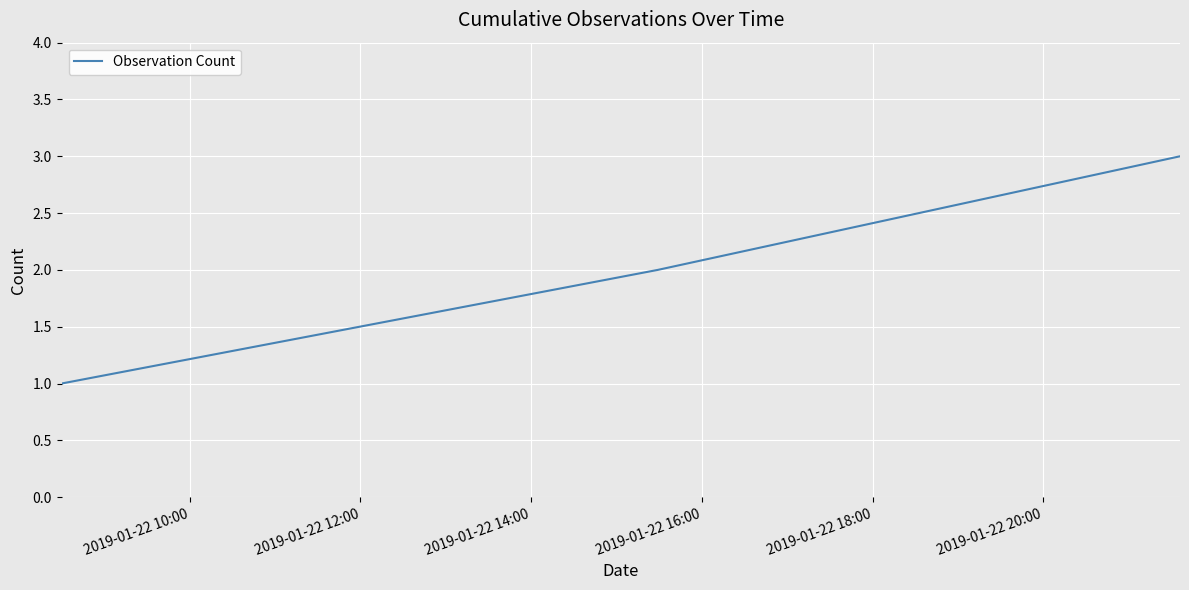

What is the average value?

2